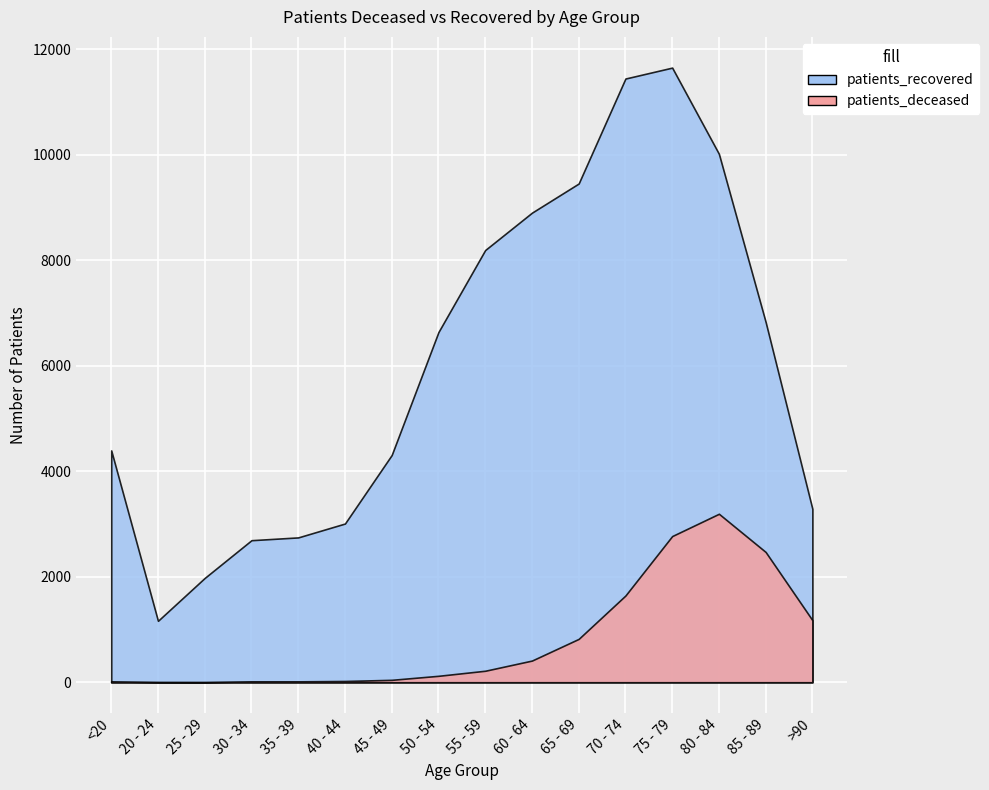

The patients_recovered series shows 15265 at 60 - 64. True or false?

False